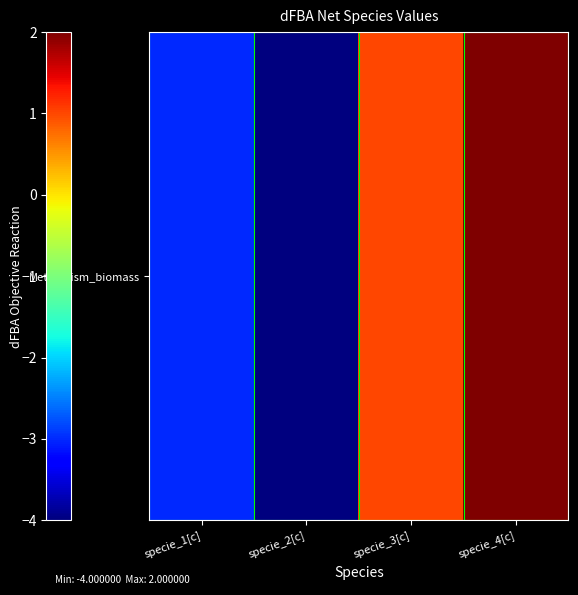

What is the change in value from specie_3[c] to specie_4[c]?

+1